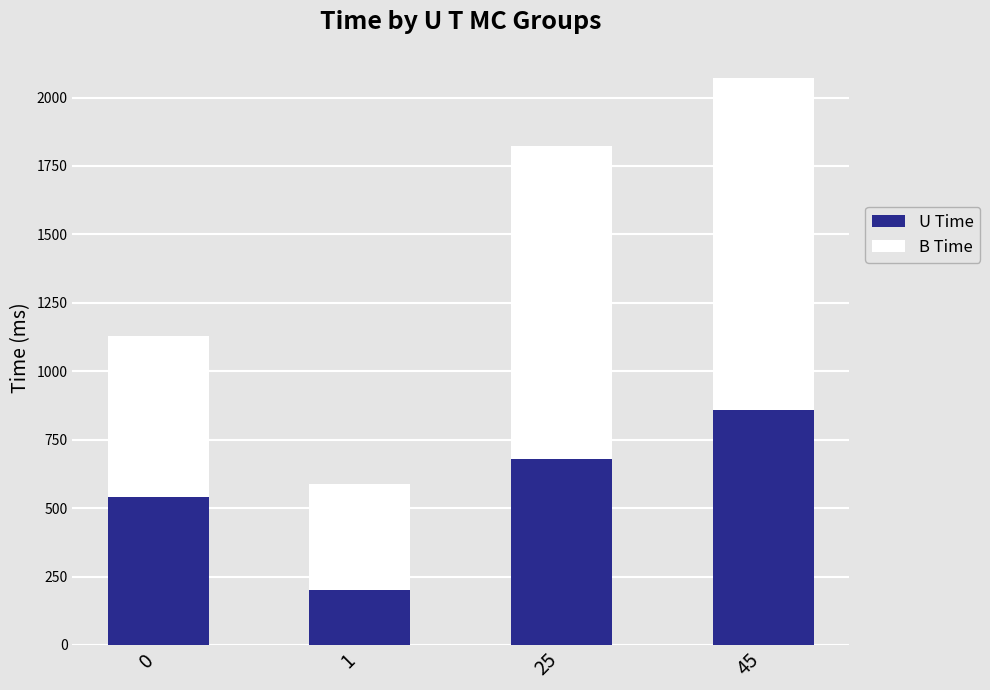

How many distinct data groups are displayed?

2